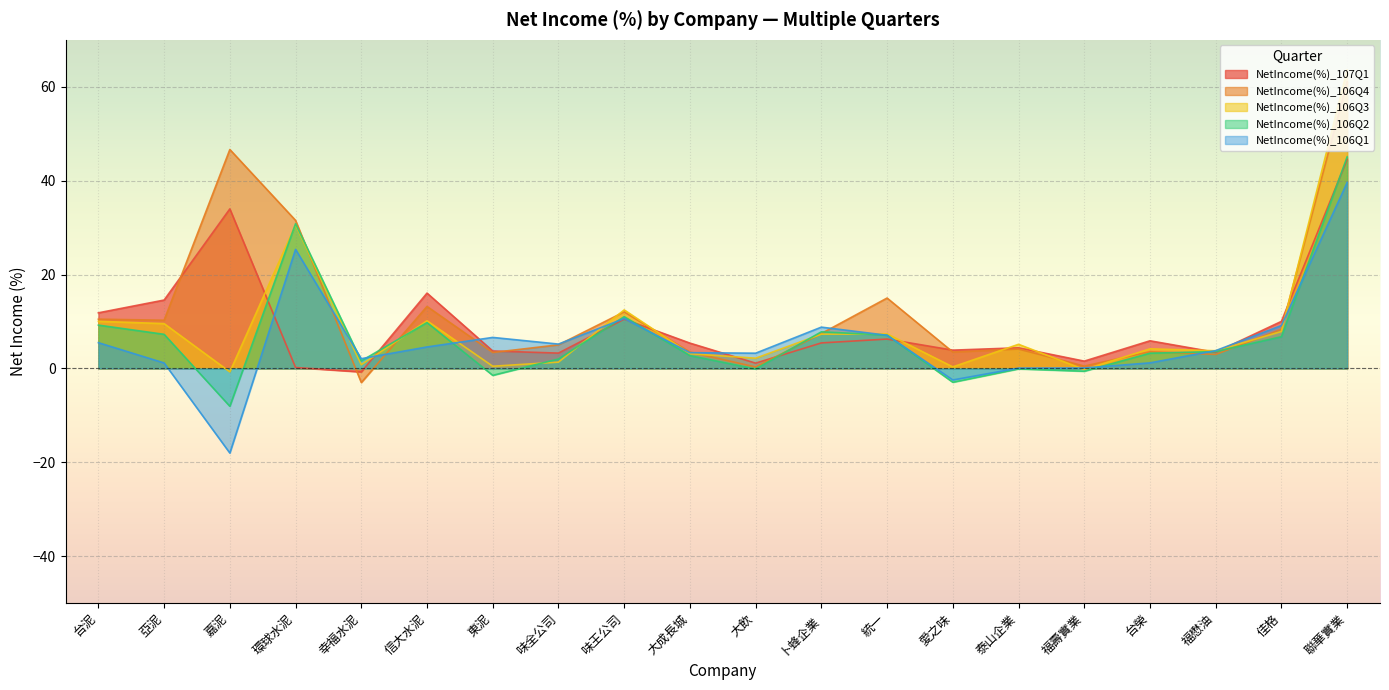

What is the sum of the NetIncome(%)_106Q4 values at 台泥 and 聯華實業?

71.6